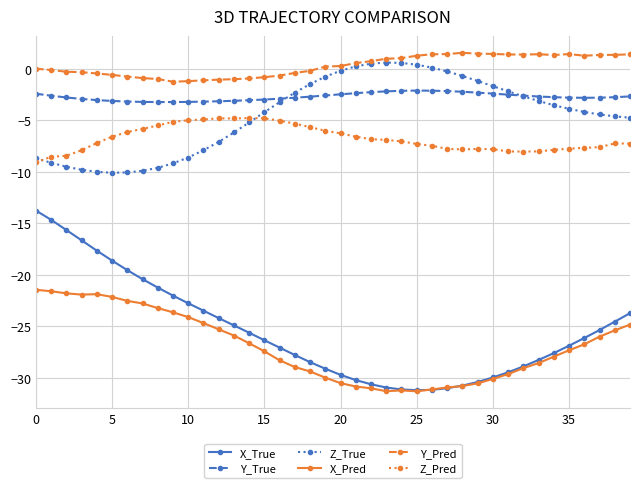

Which series has the widest spread of values?

X_True